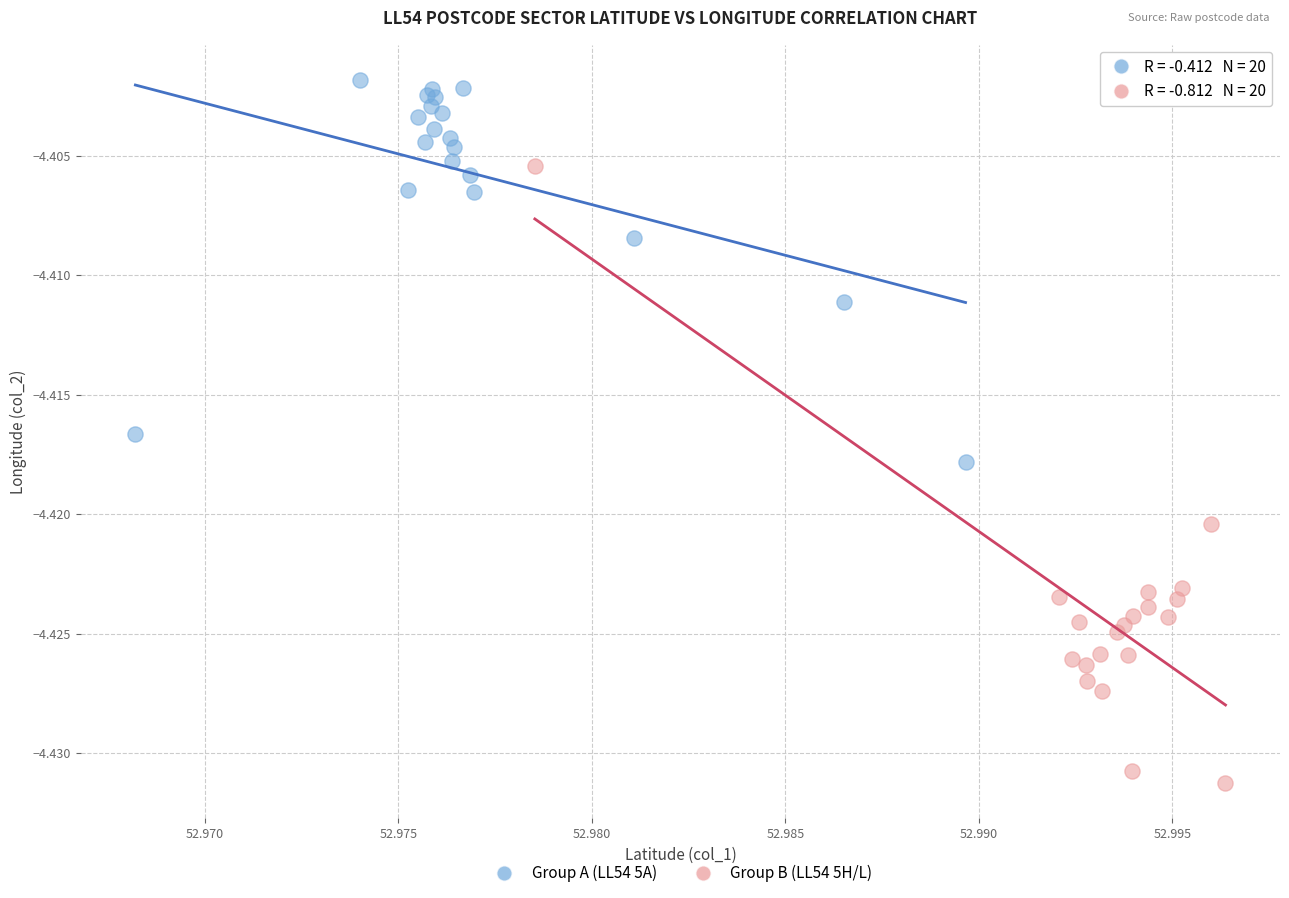

Which series reaches the maximum Y coordinate?

Group A (LL54 5A)